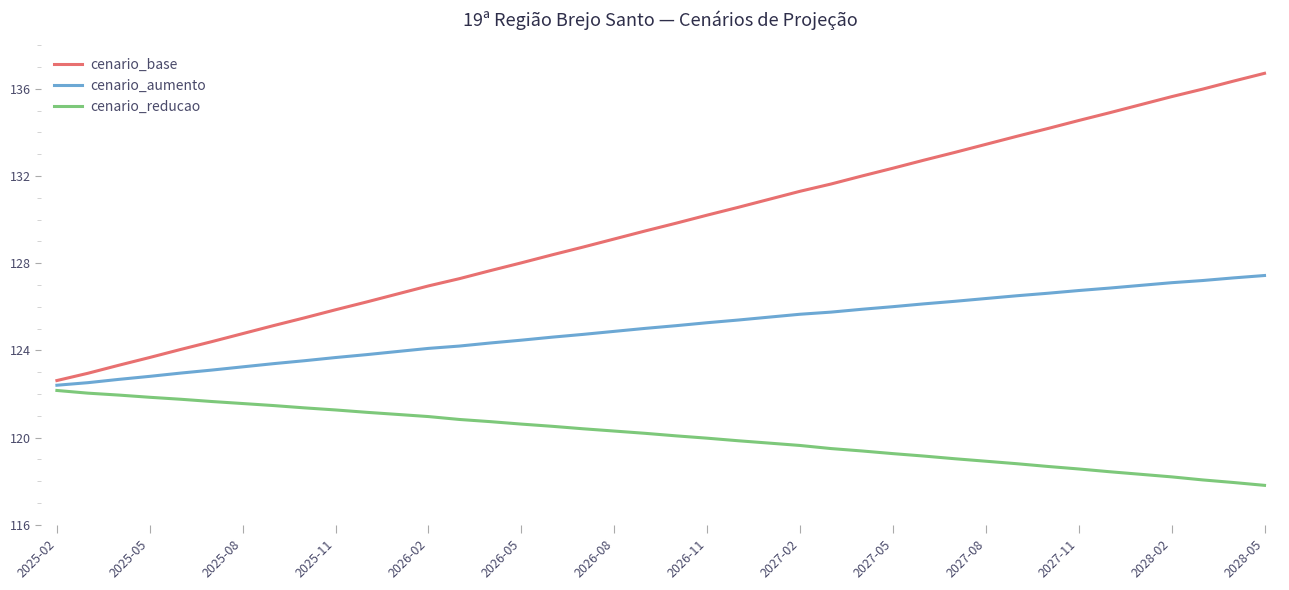

True or false: cenario_reducao and cenario_base intersect in this chart.

False